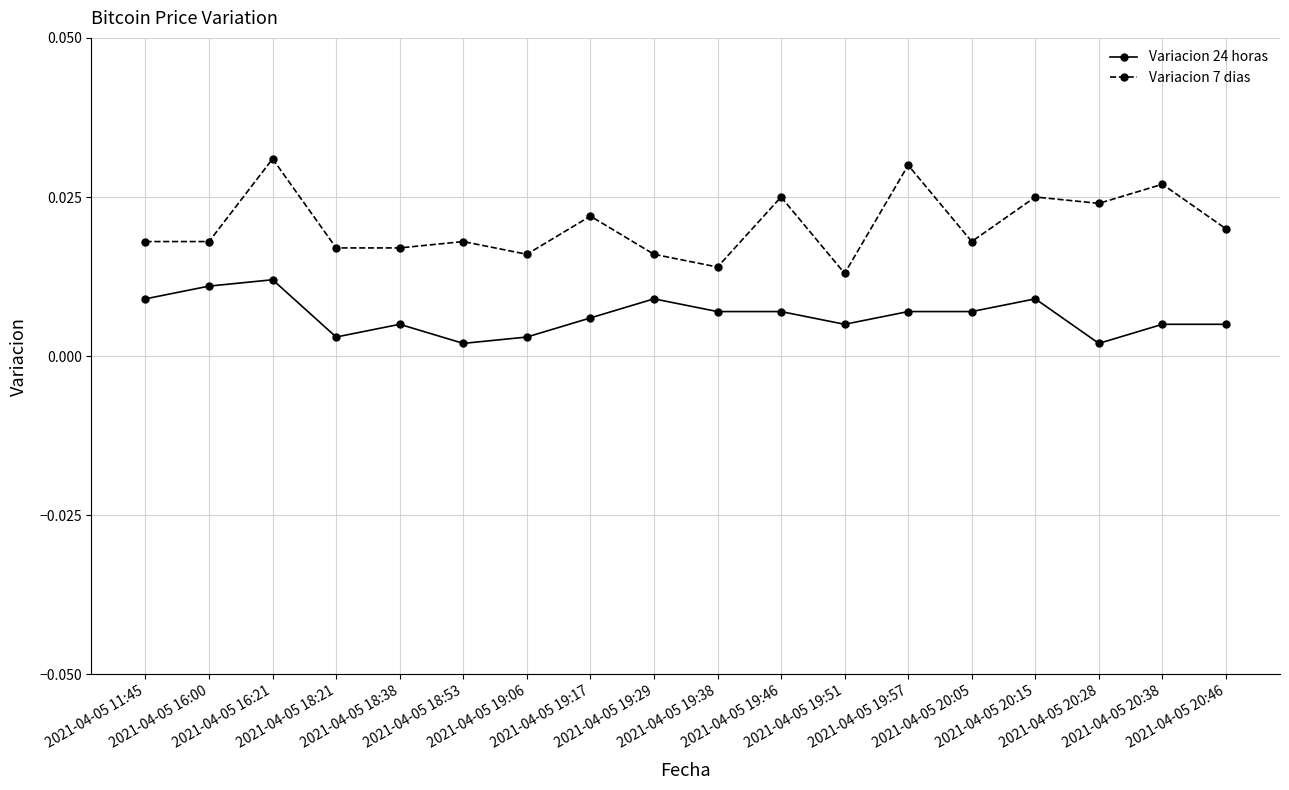

True or false: Variacion 24 horas and Variacion 7 dias cross at least once.

False